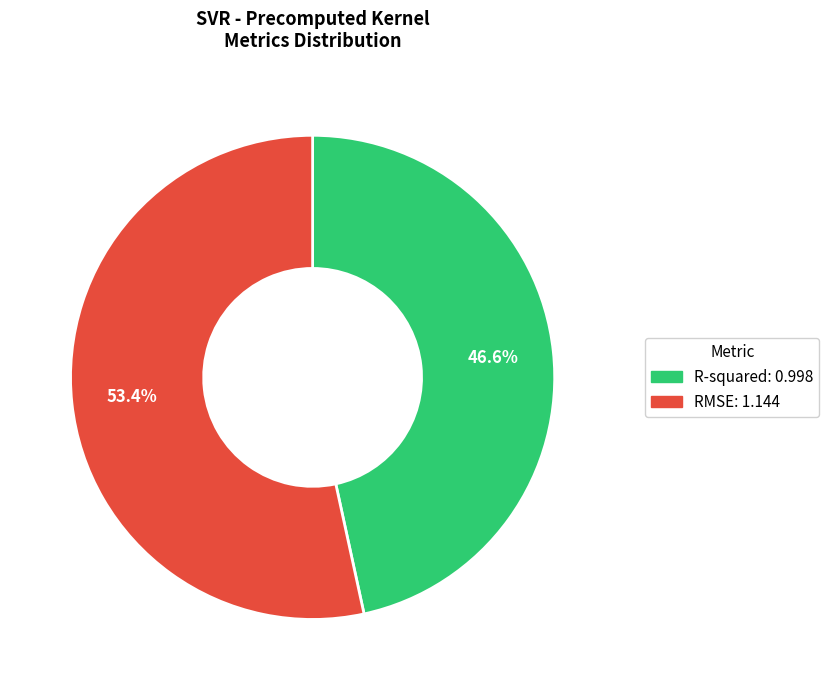

To the nearest percent, what is the difference between the R-squared and RMSE slice percentages?

7%